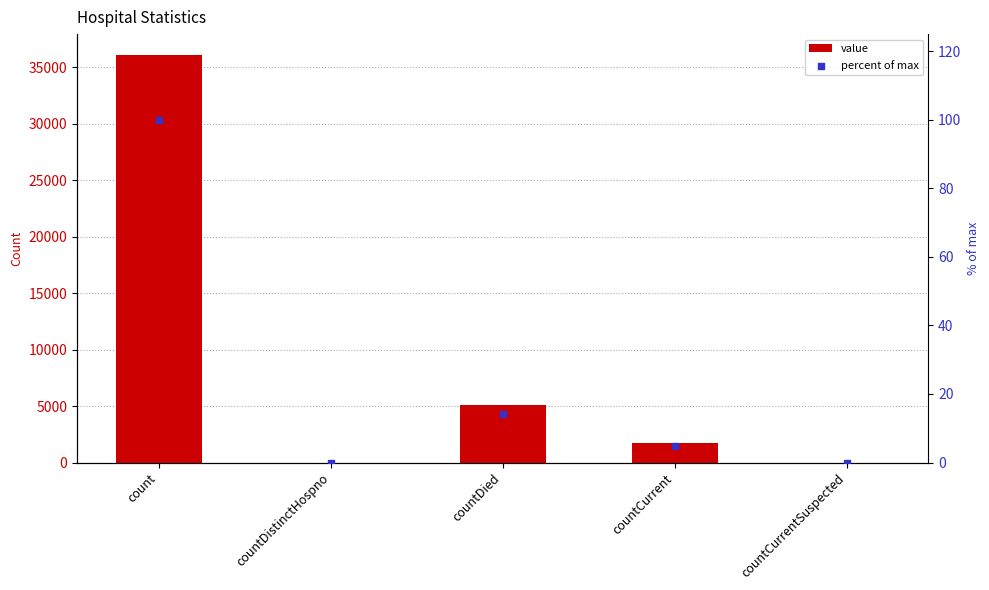

Is the value of percent of max at countDistinctHospno greater than the value of value at count?

No